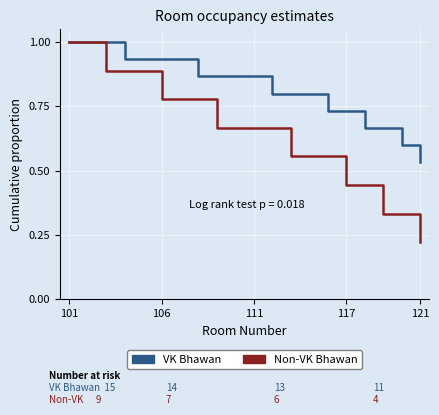

Which series has the largest range (max minus min)?

Non-VK Bhawan